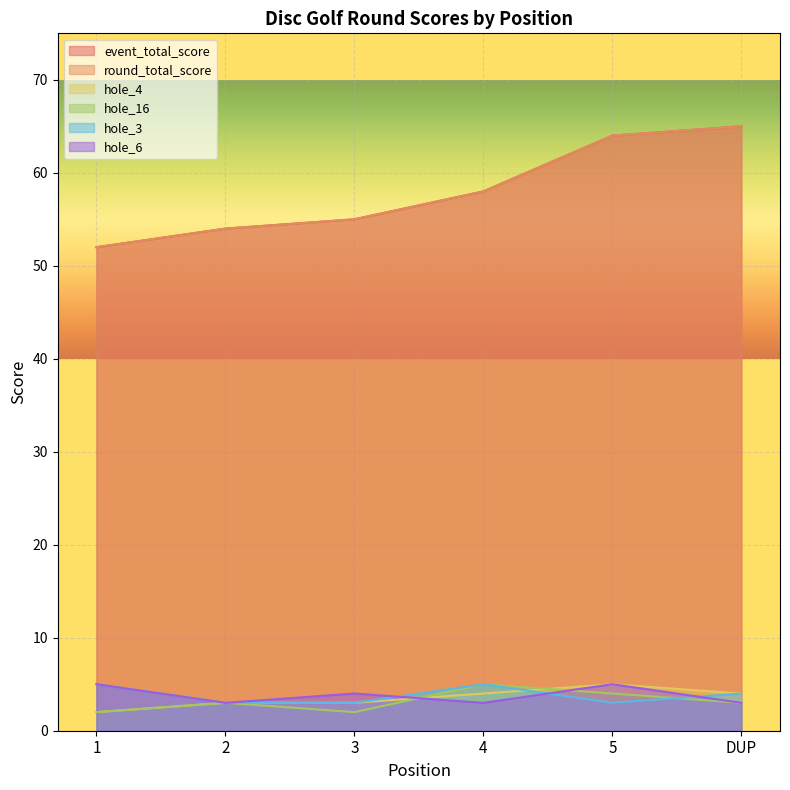

What is the sum of the hole_4 values at 1 and 4?

6